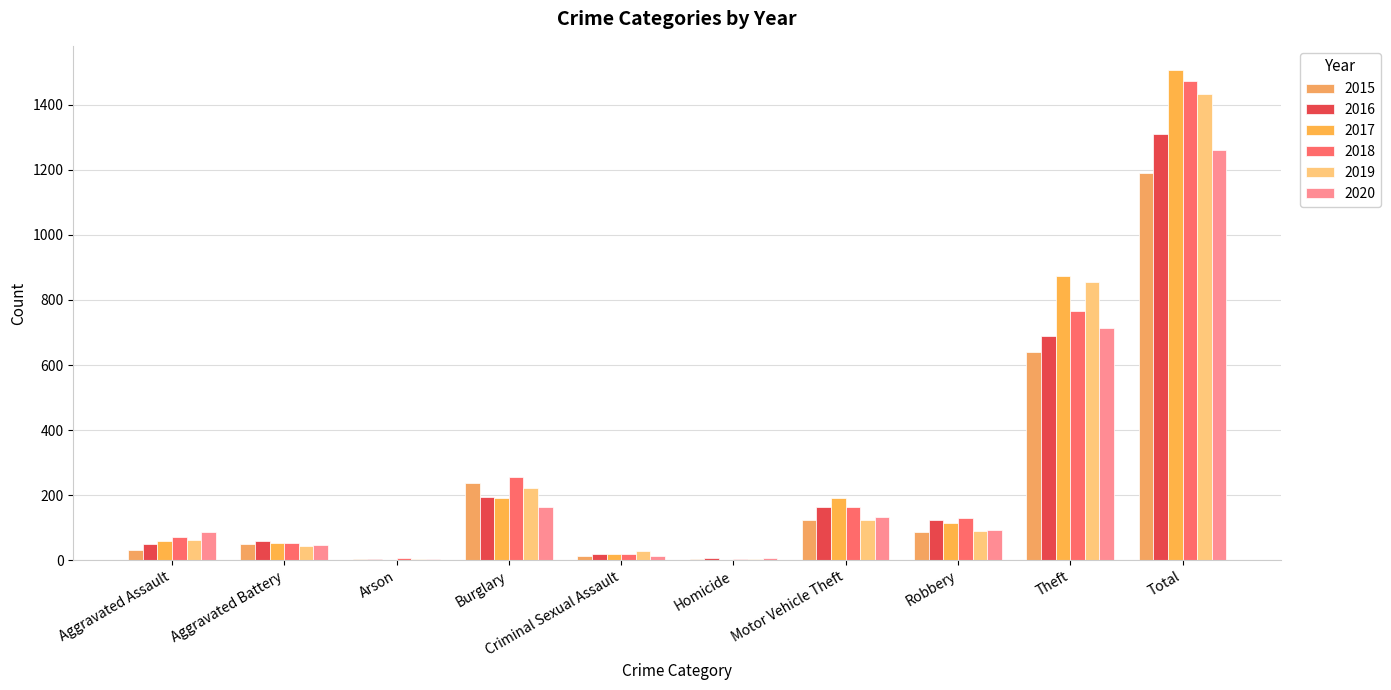

Are the bars horizontal?

No